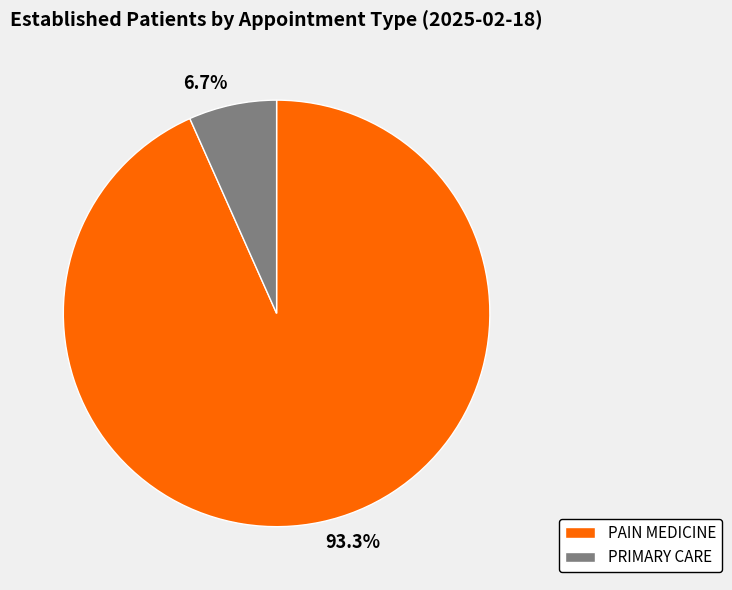

Is there any slice that represents more than half of the pie?

Yes